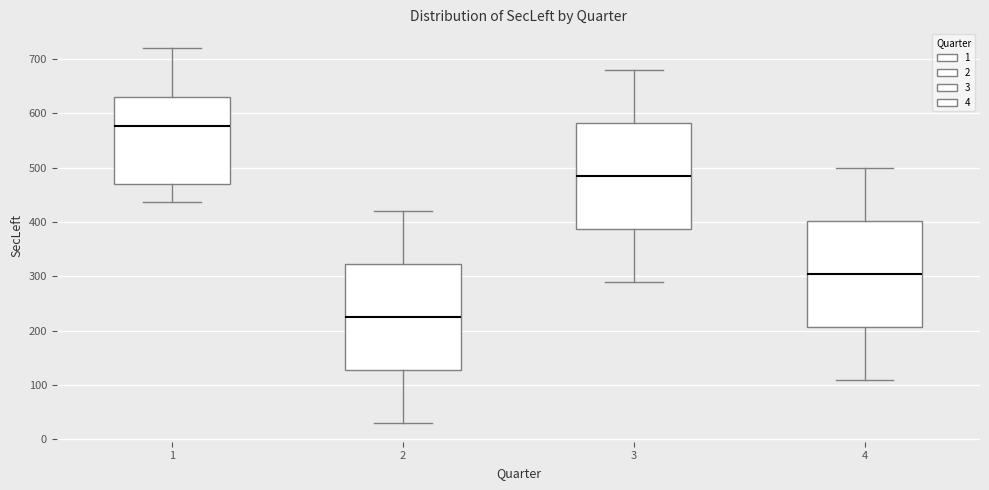

Which box has the lowest median line?

2